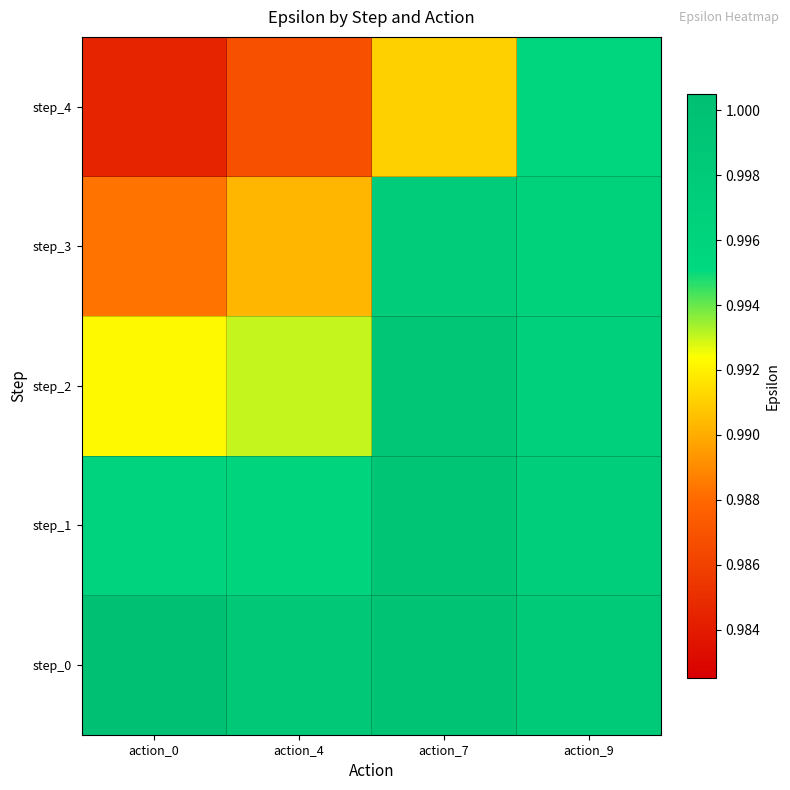

What is the total value across all series at action_4?

5.0